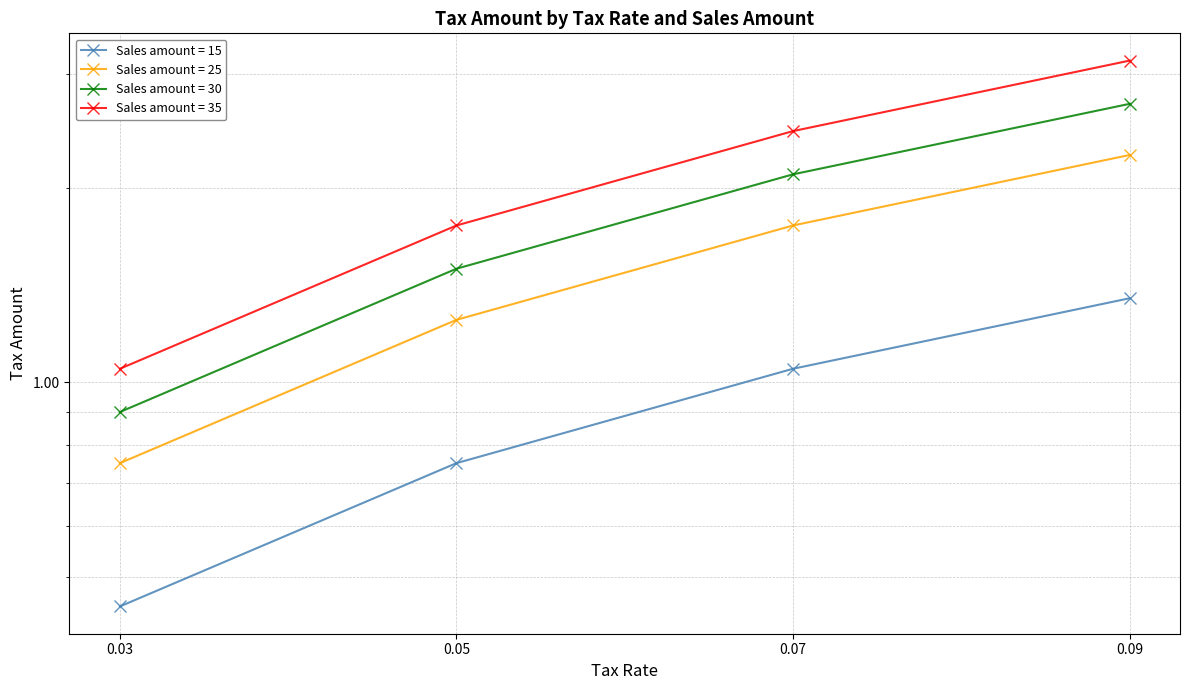

Reading right to left, list all the values displayed in this chart.

Sales amount = 15: 0.09=1.4	0.07=1.1	0.05=0.8	0.03=0.5
Sales amount = 25: 0.09=3.1	0.07=2.5	0.05=1.8	0.03=1.1
Sales amount = 30: 0.09=2.7	0.07=2.1	0.05=1.5	0.03=0.9
Sales amount = 35: 0.09=2.2	0.07=1.8	0.05=1.2	0.03=0.8